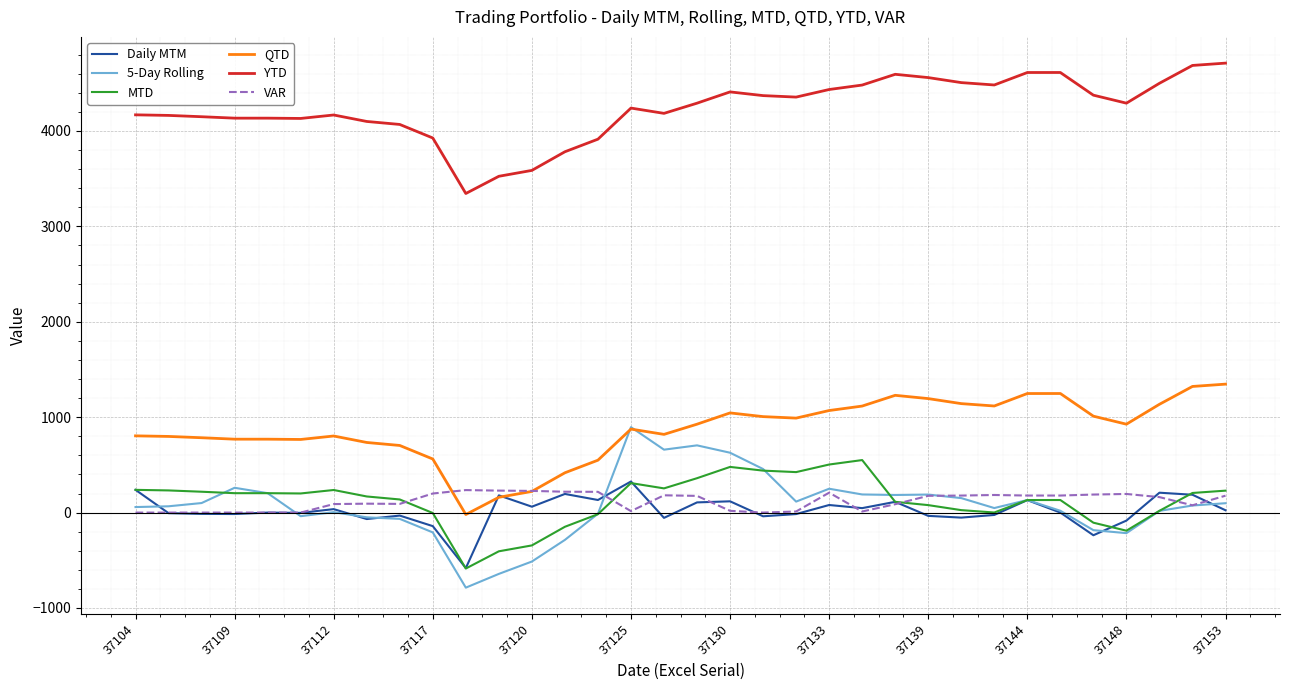

Which series has the largest total across all categories?

YTD